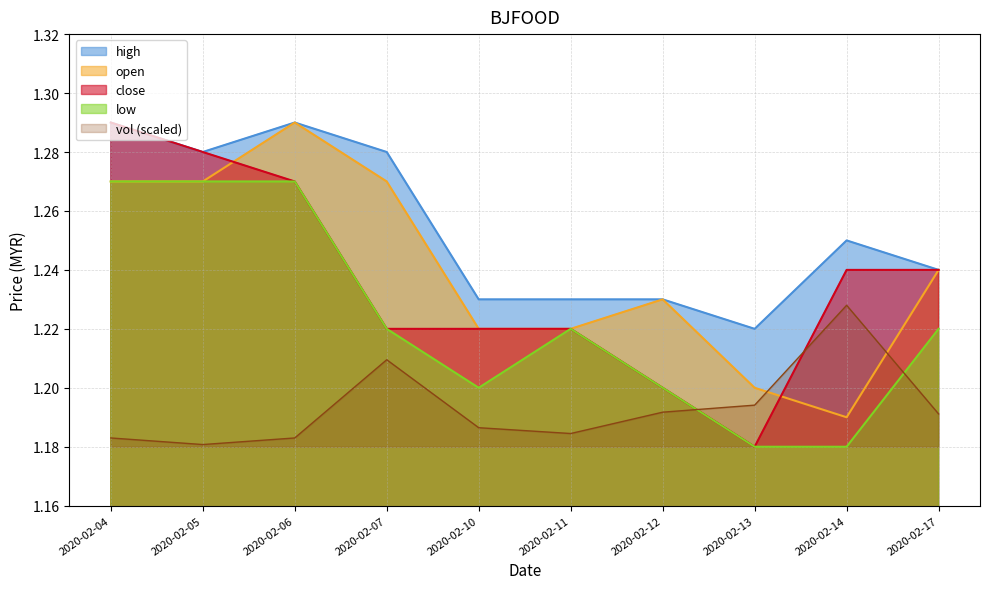

At which category does close reach its first local valley?

2020-02-13